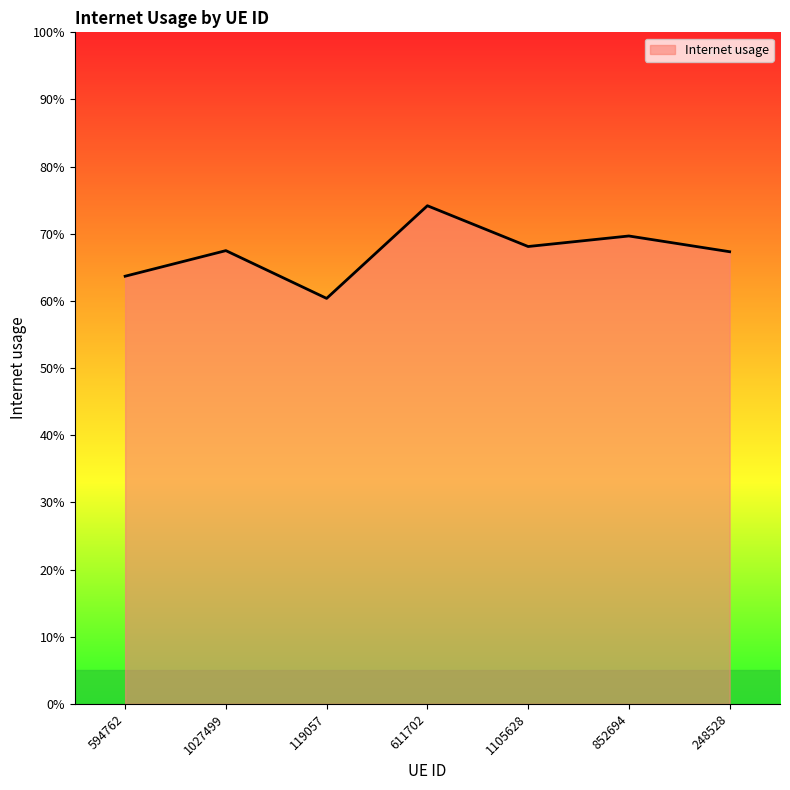

What is the change in value from 611702 to 248528?

-0.1